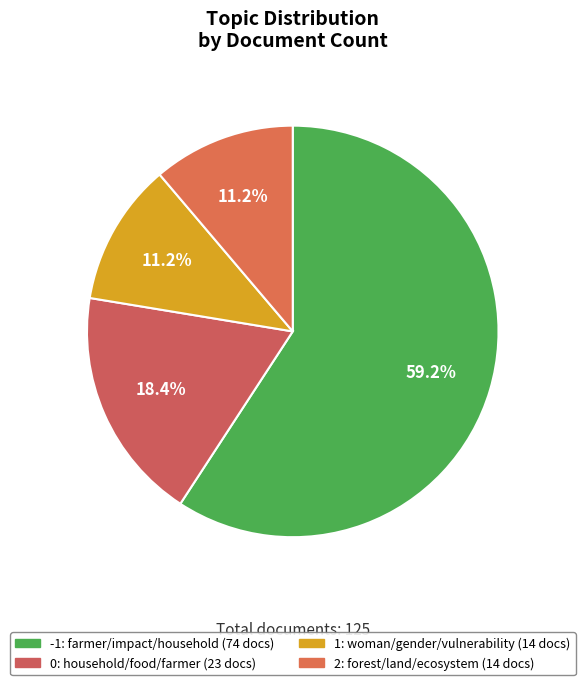

To the nearest percent, what percentage of the pie is 2: forest/land/ecosystem?

11%